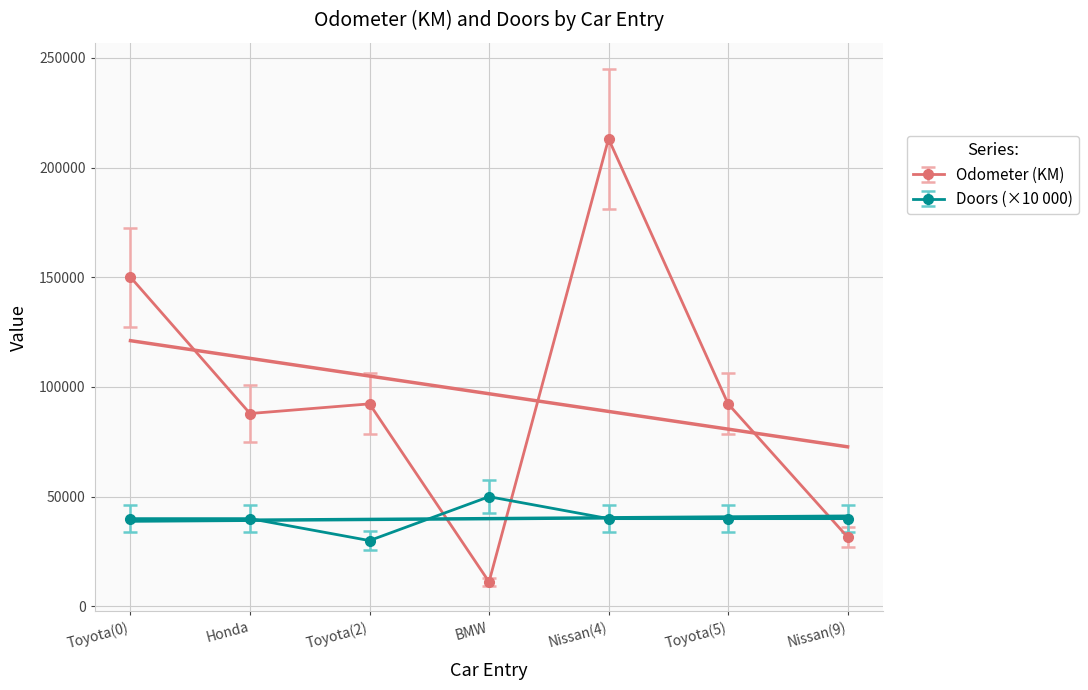

Read the Doors value at Toyota(5).

40000.0